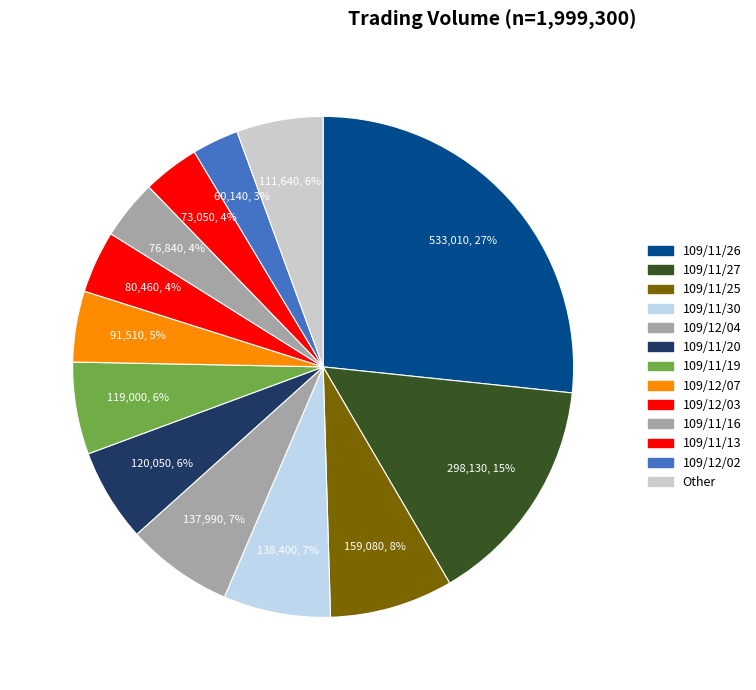

How many segments does this pie chart have?

13